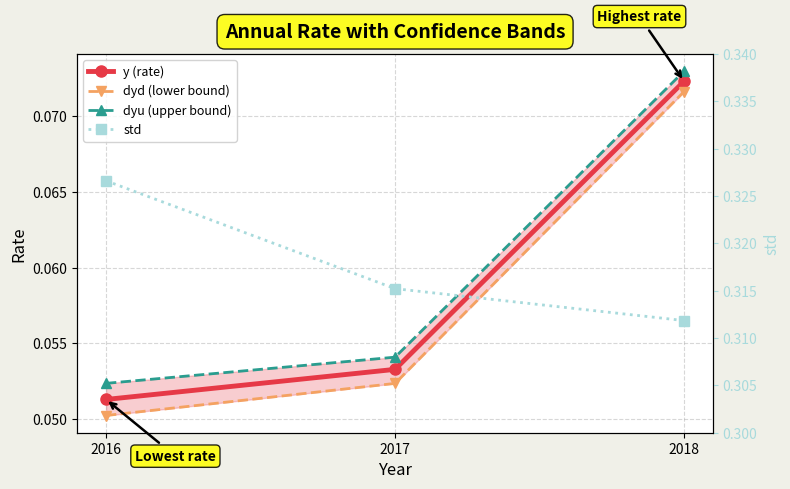

List the series in order of their peak value, lowest first.

dyd (lower bound), y (rate), dyu (upper bound), std